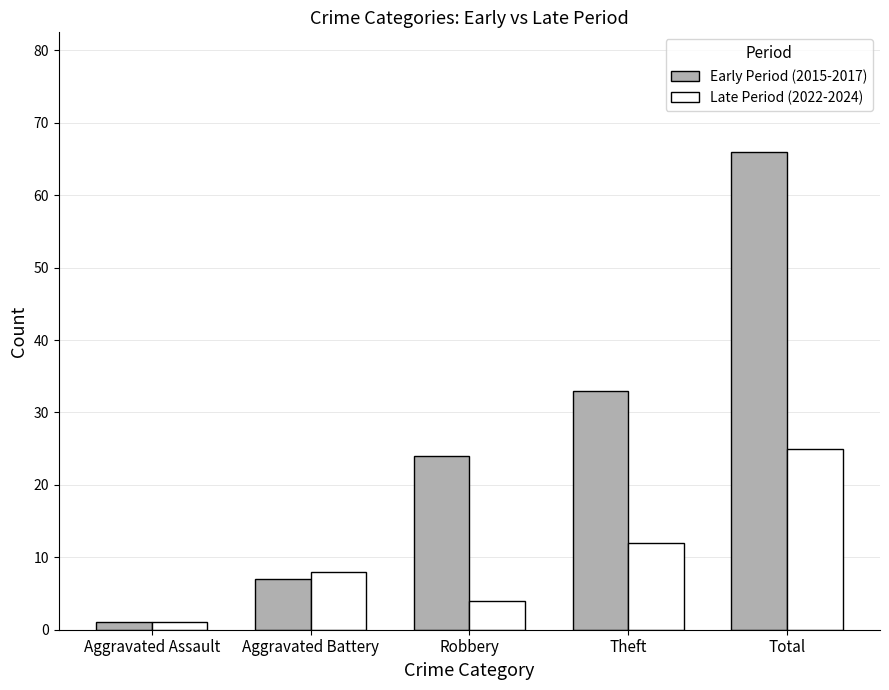

Are the bars horizontal?

No